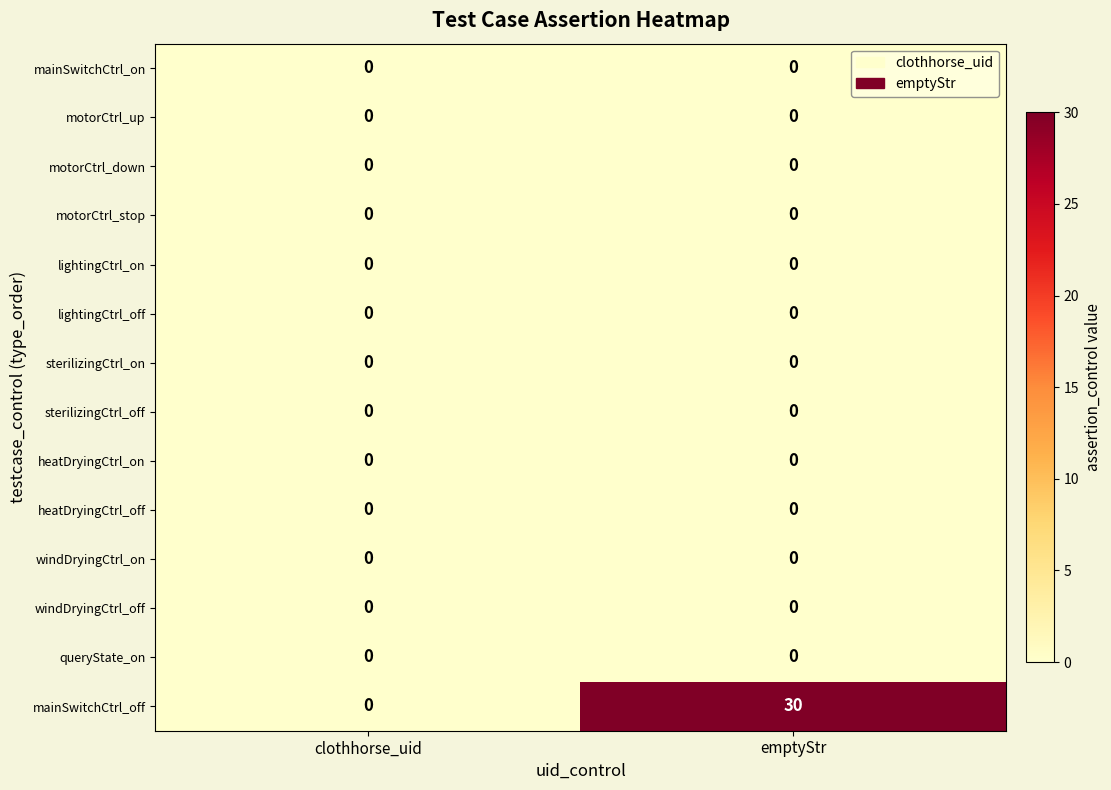

Which series has the widest spread of values?

mainSwitchCtrl_off